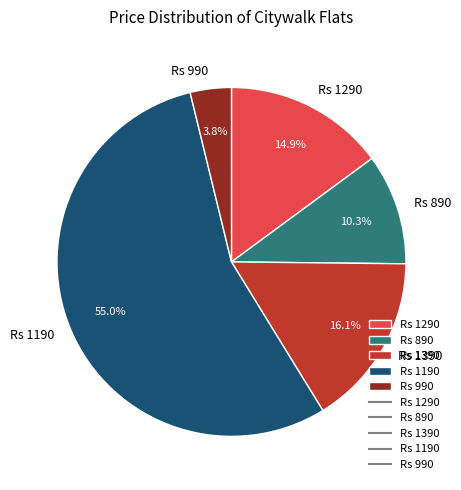

Combined, do Rs 990 and Rs 1190 account for over 50%?

Yes